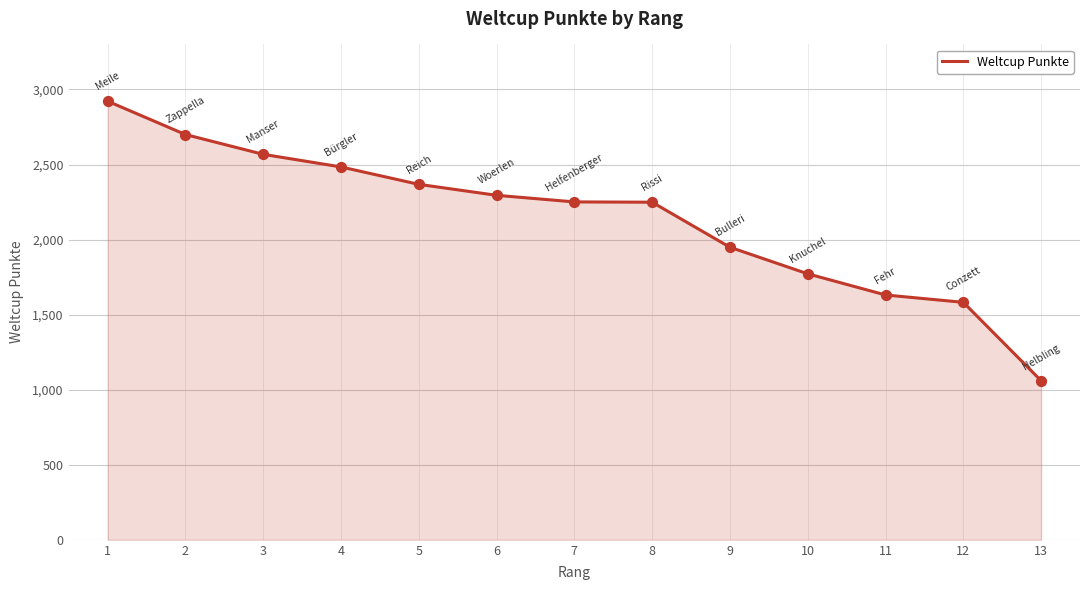

What is the change in value from 6 to 8?

-46